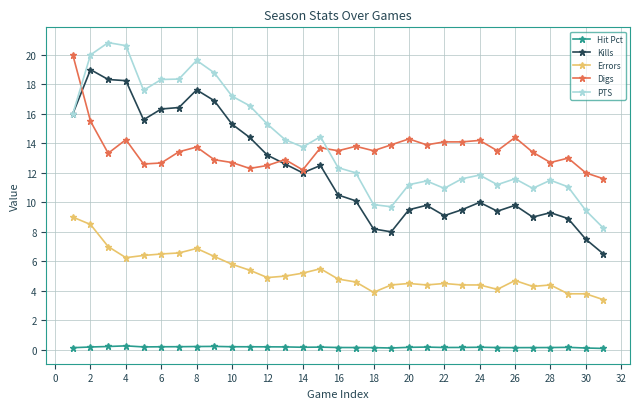

Is this an area chart (filled region under the line)?

No